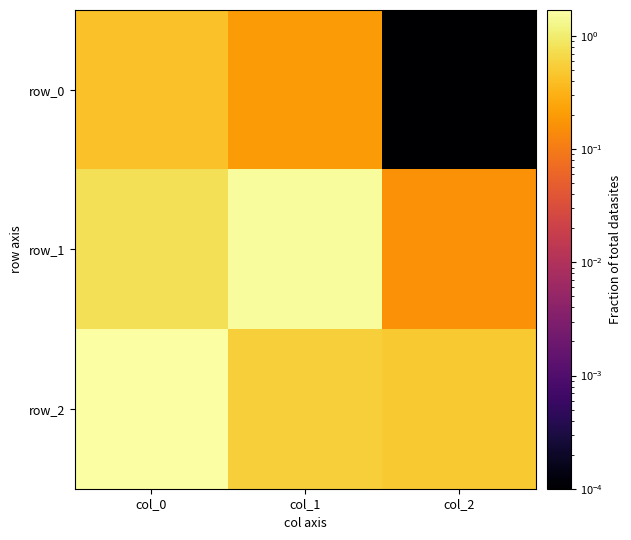

What is the difference between the row_1 values at col_0 and col_2?

0.6